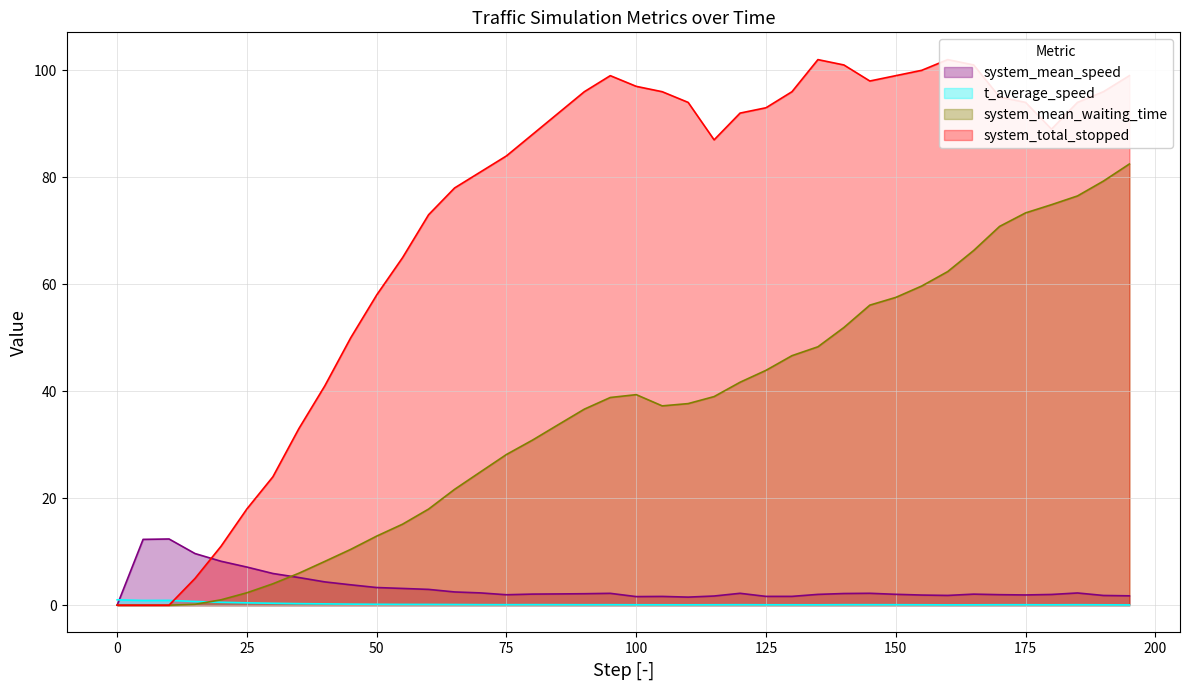

Does the chart display data point markers on the line(s)?

No